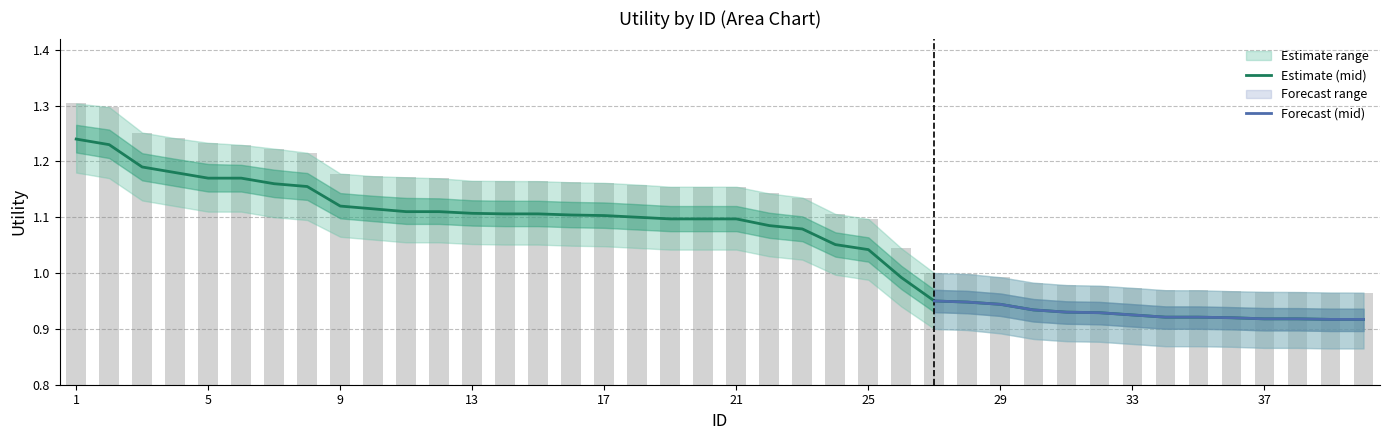

The Utility_mid series shows 0.4 at 39. True or false?

False